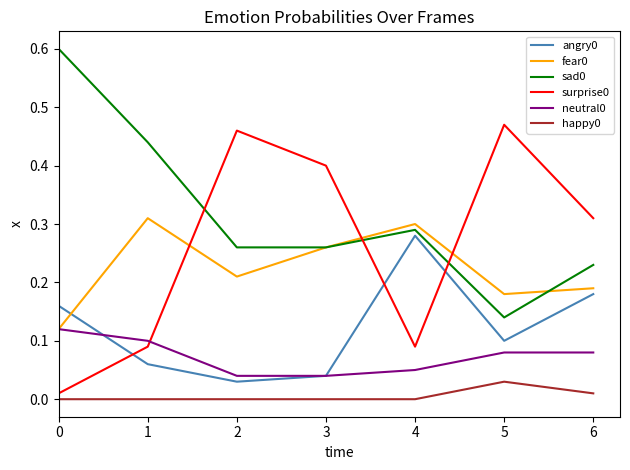

The neutral0 series shows 0.1 at 5. True or false?

True